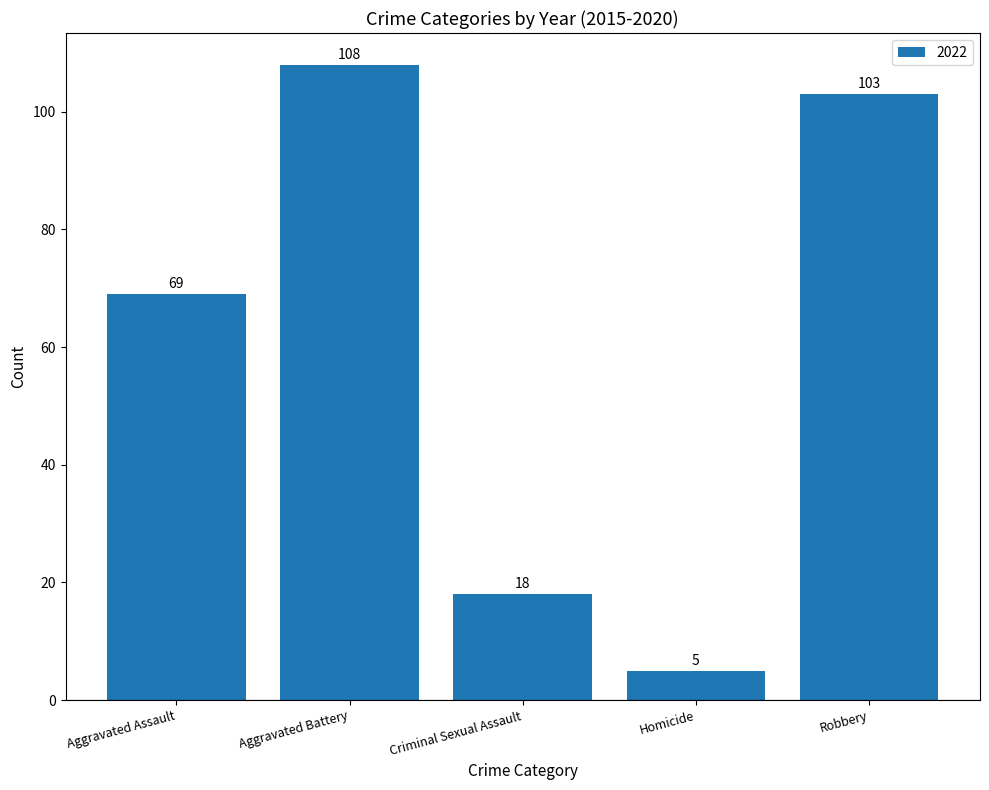

Rank the categories by value from highest to lowest.

Aggravated Battery, Robbery, Aggravated Assault, Criminal Sexual Assault, Homicide